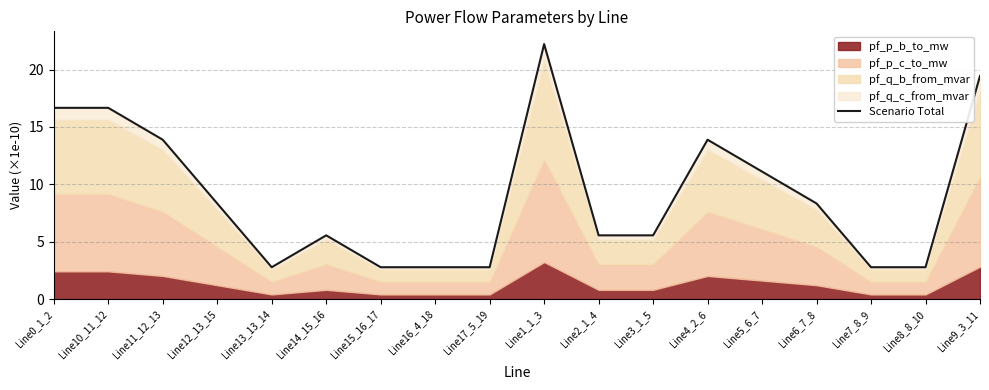

List the labels in order of value, smallest first.

Line16_4_18, Line13_13_14, Line8_8_10, Line17_5_19, Line7_8_9, Line15_16_17, Line14_15_16, Line3_1_5, Line2_1_4, Line12_13_15, Line6_7_8, Line5_6_7, Line4_2_6, Line11_12_13, Line10_11_12, Line0_1_2, Line9_3_11, Line1_1_3